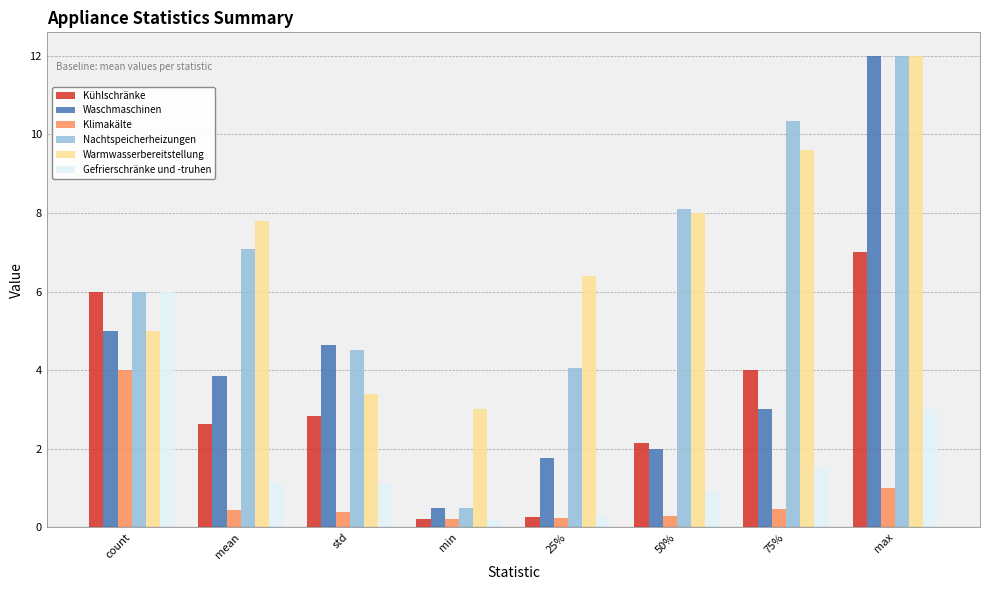

Which category has the highest value in the Nachtspeicherheizungen series?

max